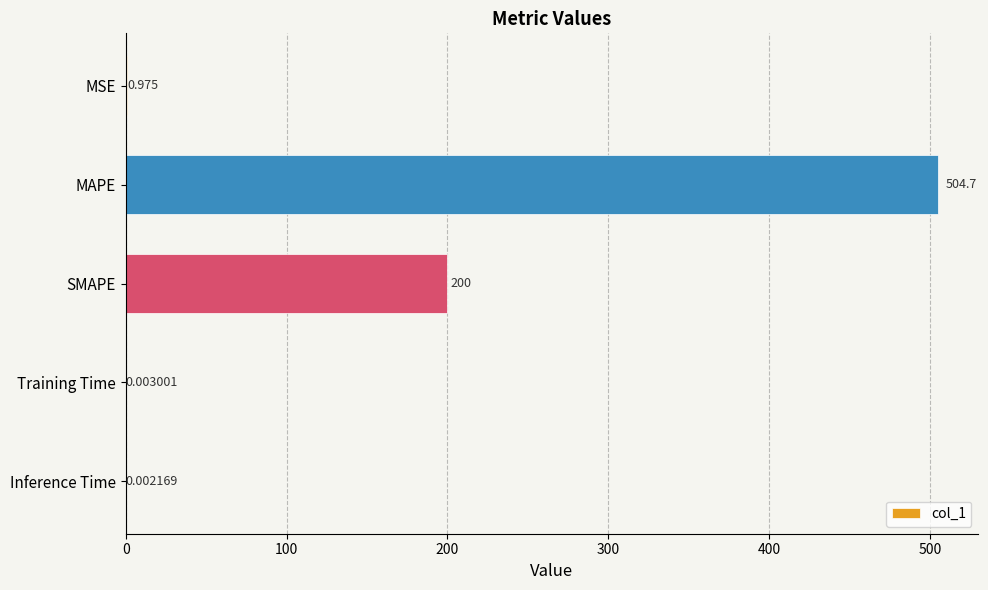

Which has a higher value, SMAPE or MSE?

SMAPE